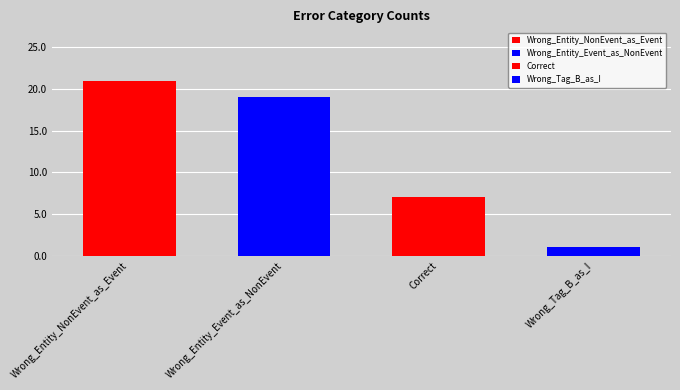

True or false: the data shows 21 at Wrong_Entity_NonEvent_as_Event.

True